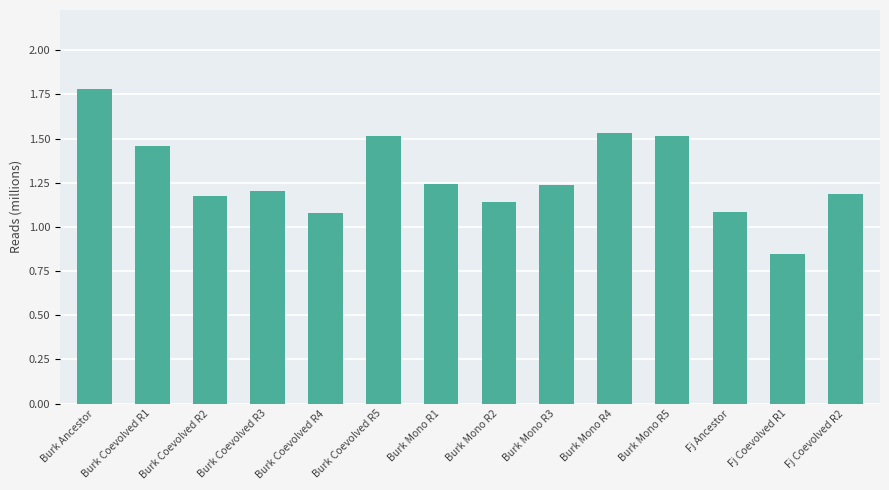

How many series are shown in this chart?

1